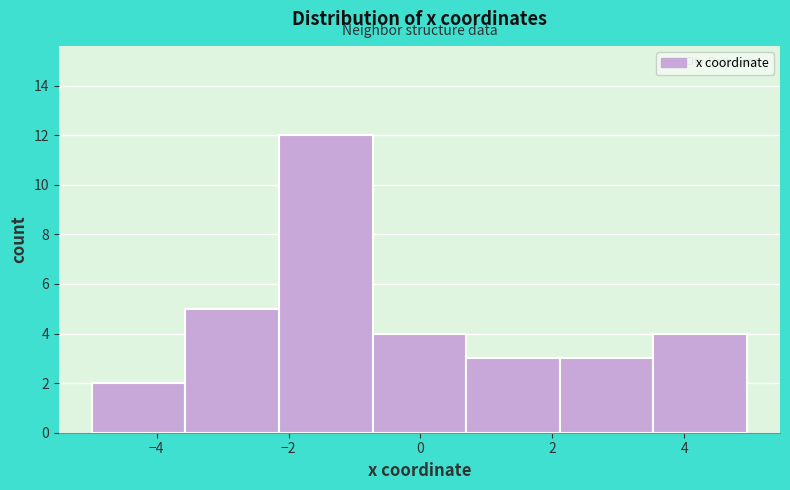

Reading left to right, list every bar in this chart as the range it spans on the x-axis followed by its height. Neither the bar edges nor the heights are printed on the chart, so give them approximately, as read against the axes.

-5.0 to -3.6: 2
-3.6 to -2.2: 5
-2.2 to -0.8: 12
-0.8 to 0.6: 4
0.6 to 2.2: 3
2.2 to 3.6: 3
3.6 to 5.0: 4